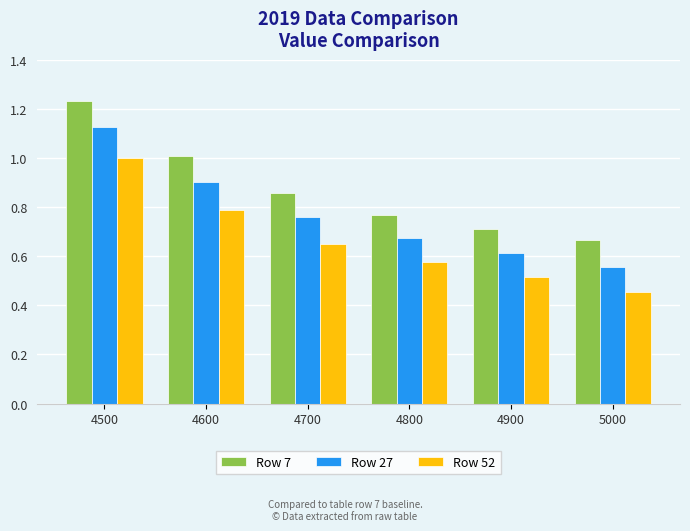

What is the sum of the Row 52 values at 4500 and 4900?

1.5